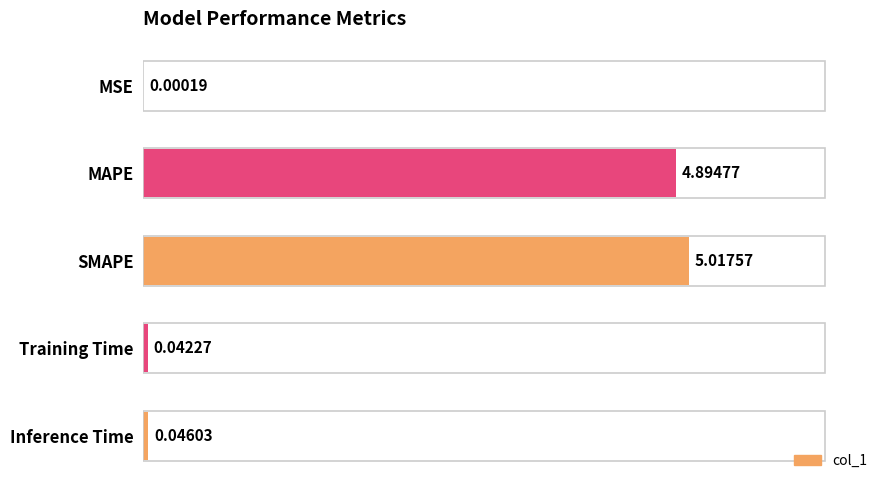

What is the sum of all values?

10.0